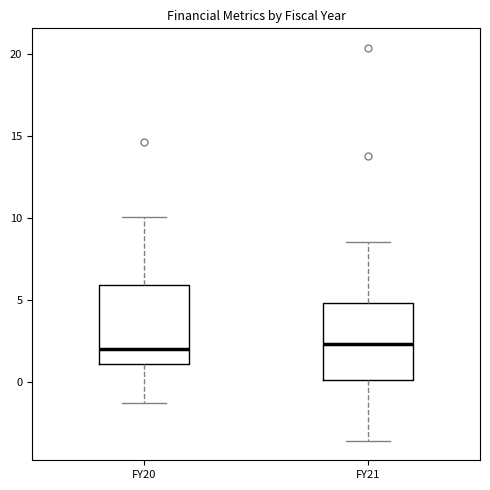

Reading left to right, read every box against the y-axis: the position of its median line, the range the box covers, and the ends of its whiskers. The values are not printed on the chart, so give them approximately, as read against the axis.

FY20: median 2.0, box 1.0 to 6.0, whiskers -1.0 to 10.0
FY21: median 2.5, box 0.0 to 5.0, whiskers -3.5 to 8.5